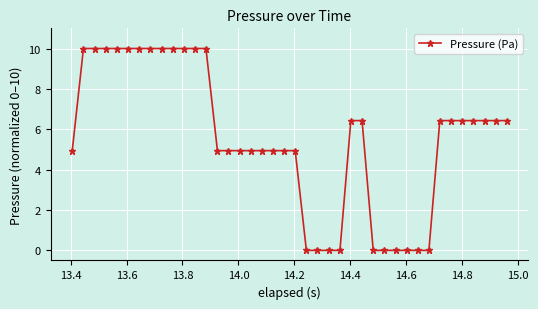

What is the maximum value shown in the chart?

10.0